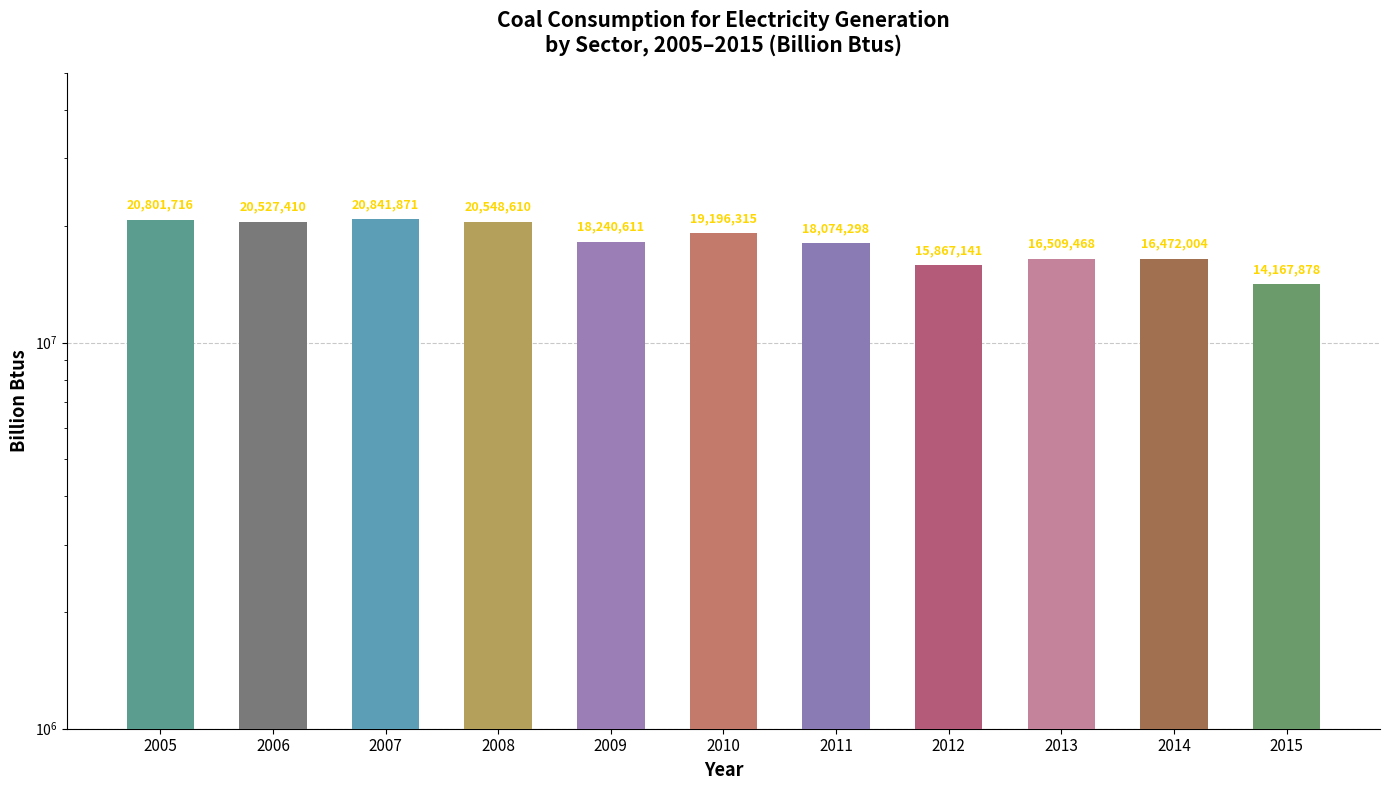

Reading right to left, extract all data points from this chart.

14167878	16472004	16509468	15867141	18074298	19196315	18240611	20548610	20841871	20527410	20801716